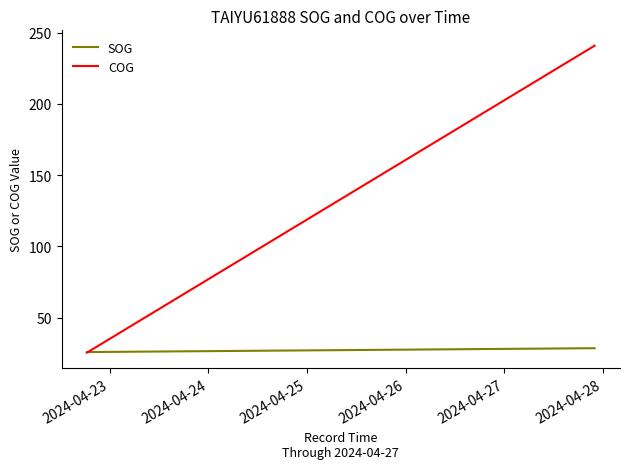

Rank the series by their maximum value, from highest to lowest.

COG, SOG